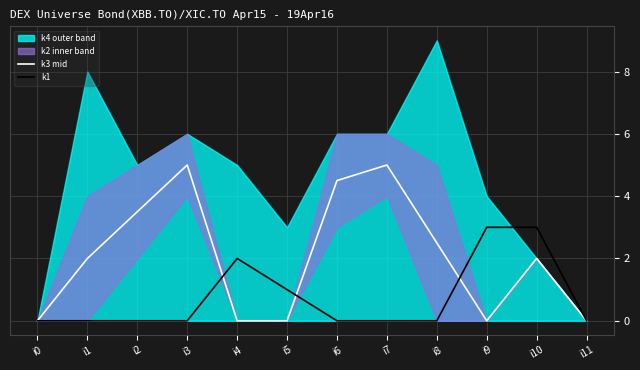

Where do k1 and k3 mid first cross each other?

i3 and i4